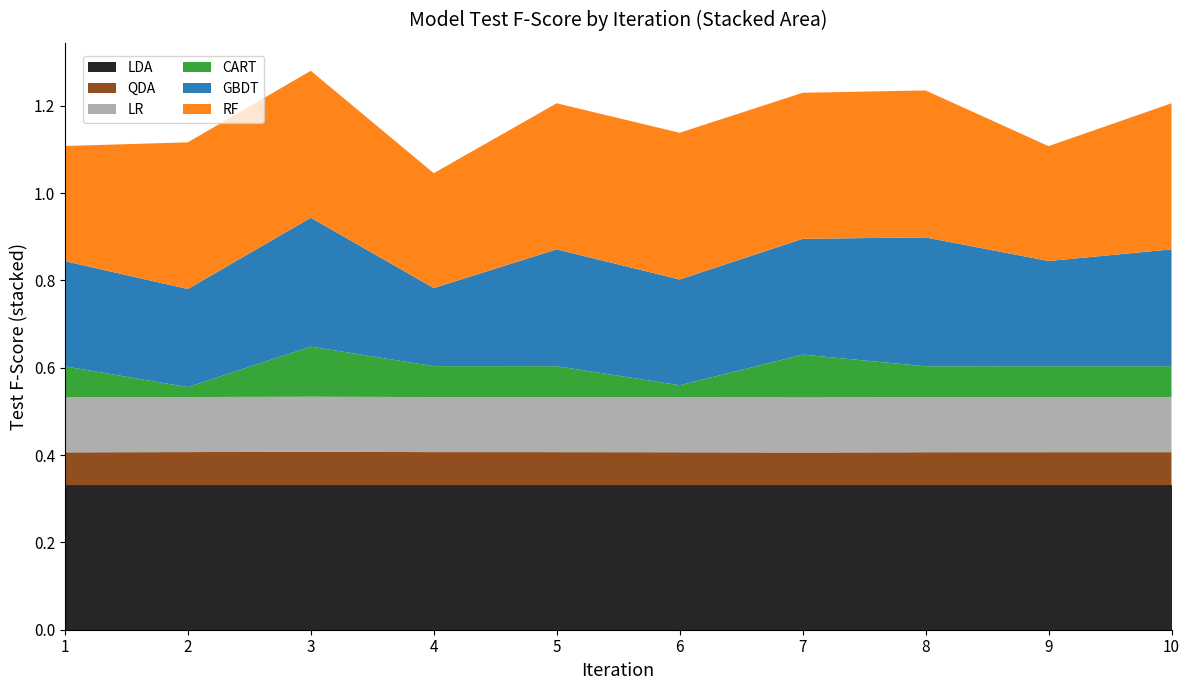

Reading left to right, list all the values displayed in this chart.

LDA: 1=0.3	2=0.3	3=0.3	4=0.3	5=0.3	6=0.3	7=0.3	8=0.3	9=0.3	10=0.3
QDA: 1=0.1	2=0.1	3=0.1	4=0.1	5=0.1	6=0.1	7=0.1	8=0.1	9=0.1	10=0.1
LR: 1=0.1	2=0.1	3=0.1	4=0.1	5=0.1	6=0.1	7=0.1	8=0.1	9=0.1	10=0.1
CART: 1=0.1	2=0.0	3=0.1	4=0.1	5=0.1	6=0.0	7=0.1	8=0.1	9=0.1	10=0.1
GBDT: 1=0.2	2=0.2	3=0.3	4=0.2	5=0.3	6=0.2	7=0.3	8=0.3	9=0.2	10=0.3
RF: 1=0.3	2=0.3	3=0.3	4=0.3	5=0.3	6=0.3	7=0.3	8=0.3	9=0.3	10=0.3